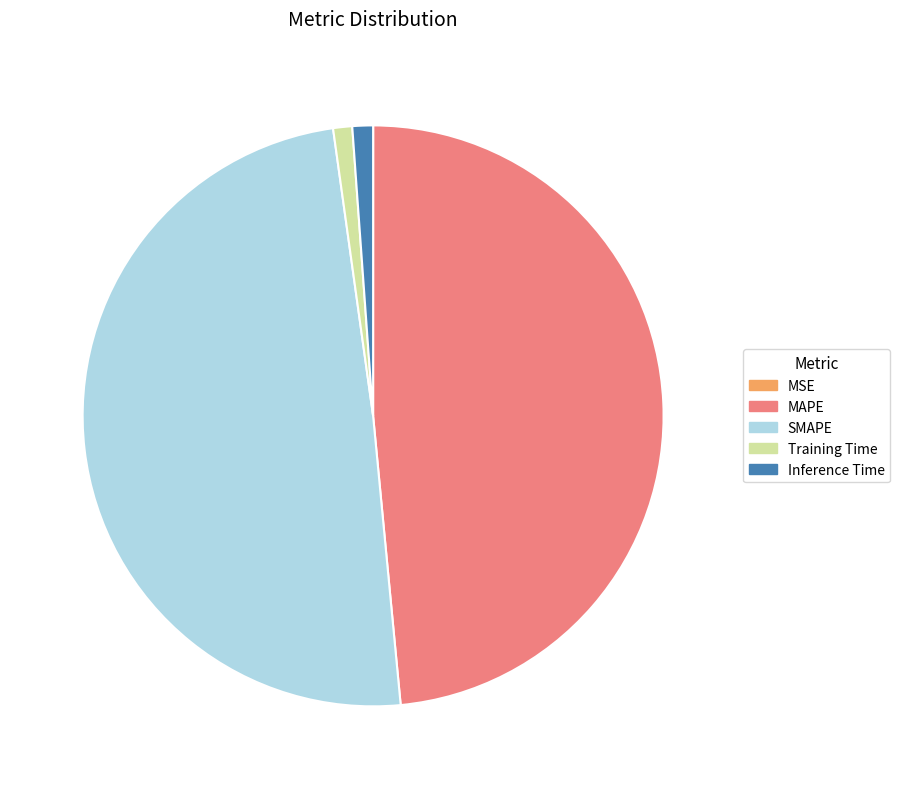

Is there any slice that represents more than half of the pie?

No